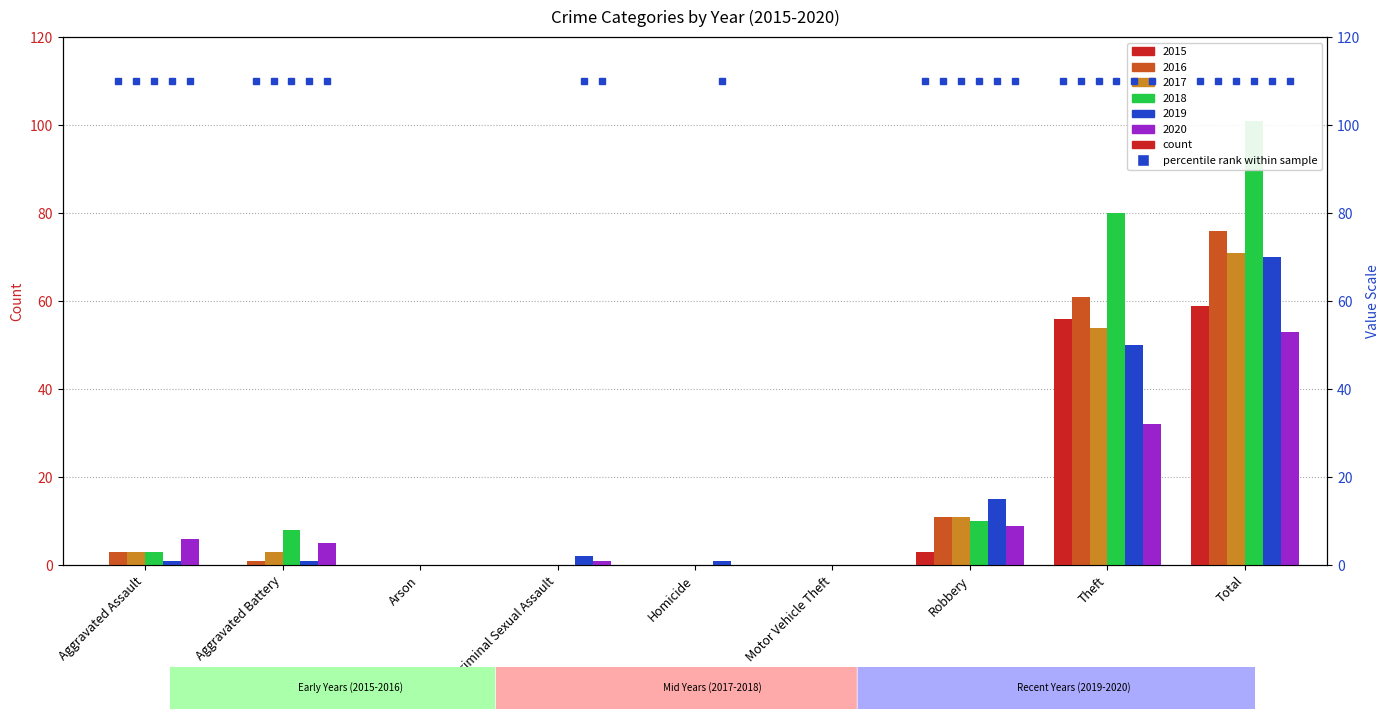

Is it true that 2020 equals 0 at Homicide?

True